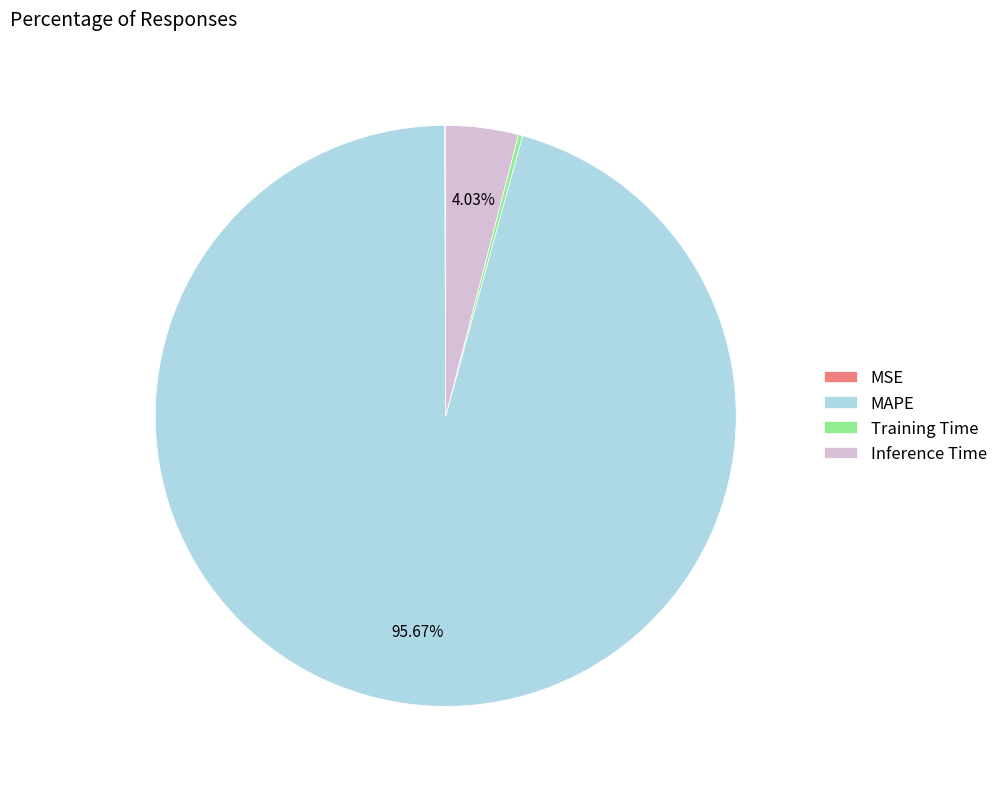

Is MAPE the majority of the pie?

Yes